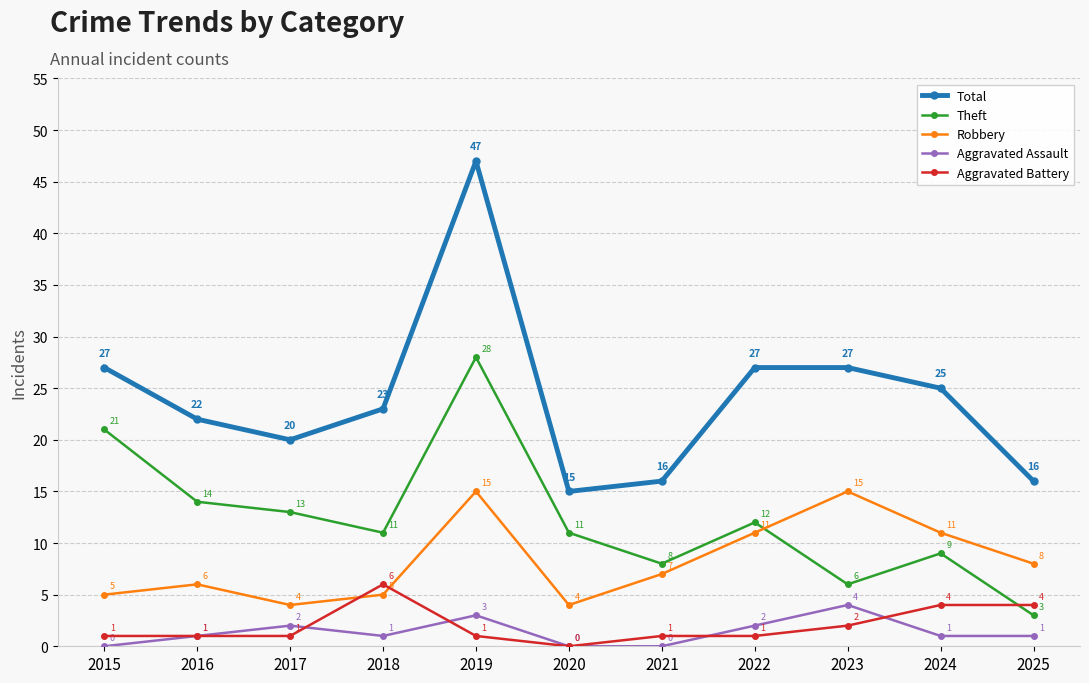

In Robbery, how many points are higher than both neighbors (excluding endpoints)?

3